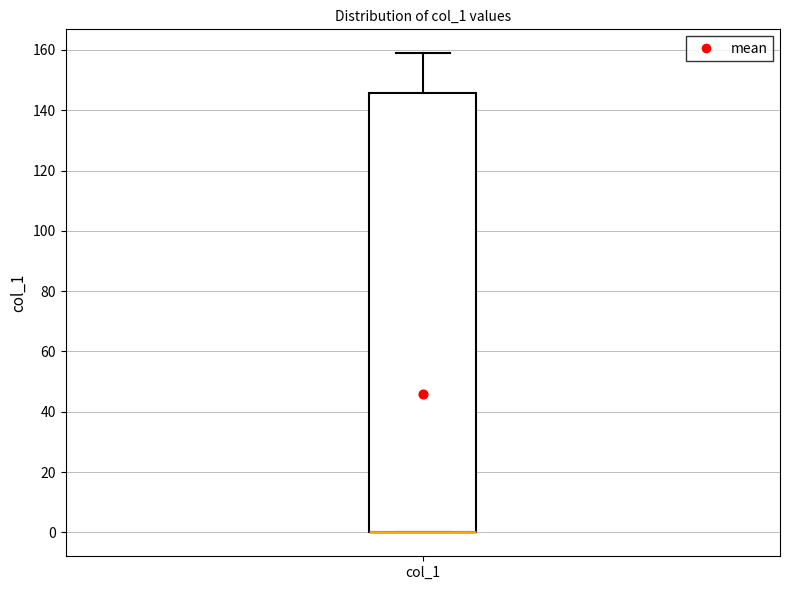

Transcribe this box plot: give where the median line is, the range the box spans, and where the two whiskers end, as read against the y-axis. The values are not printed on the chart, so give them approximately, as read against the axis.

median 0 (drawn on the box's lower edge), box 0 to 146, whiskers 0 to 158